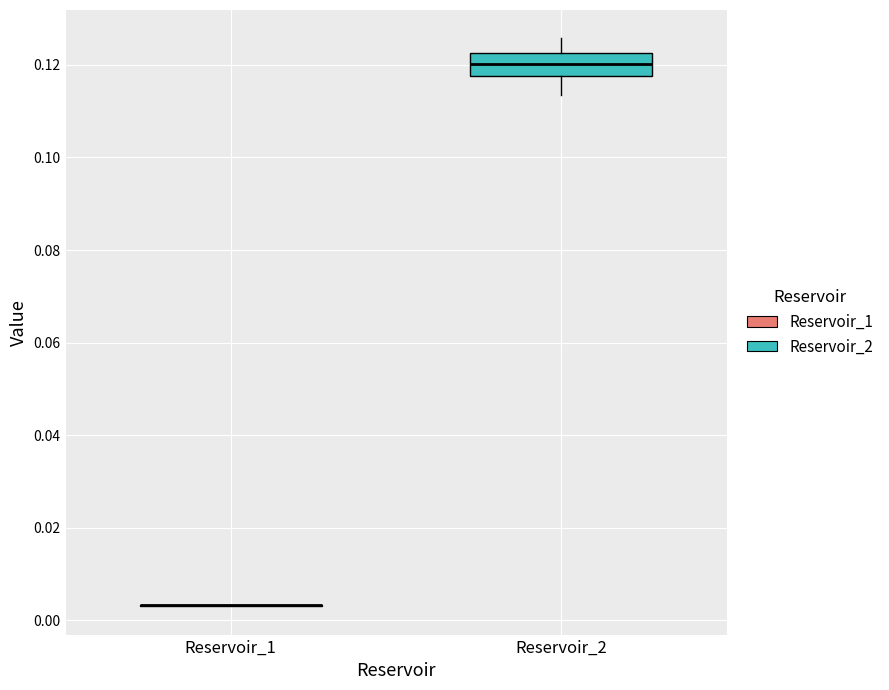

Reading left to right, transcribe this box plot: for each box, give where its median line is, the range the box spans, and where its two whiskers end, as read against the y-axis. The values are not printed on the chart, so give them approximately, as read against the axis.

Reservoir_1: box collapsed to a line at 0.004, whiskers 0.004 to 0.004
Reservoir_2: median 0.120, box 0.118 to 0.122, whiskers 0.114 to 0.126